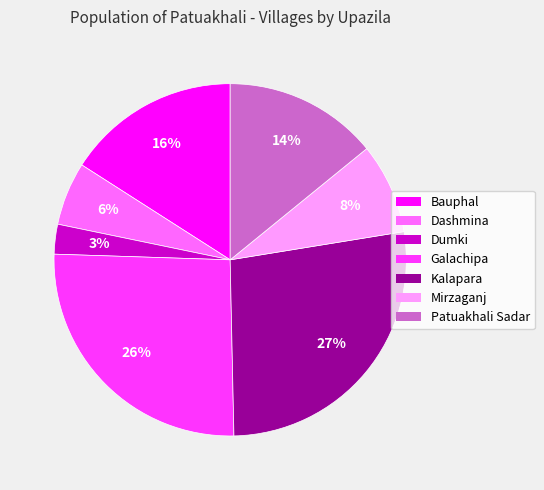

Combined, do Kalapara and Dashmina account for over 50%?

No